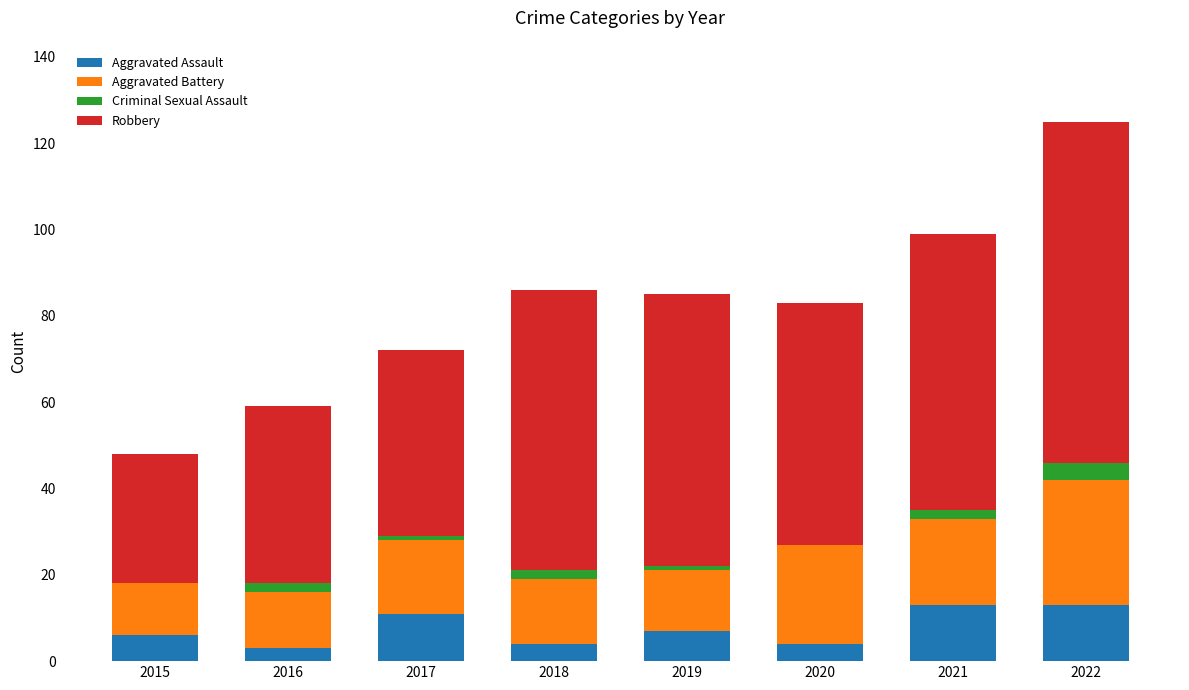

At which category is the sum across all series the highest?

2022